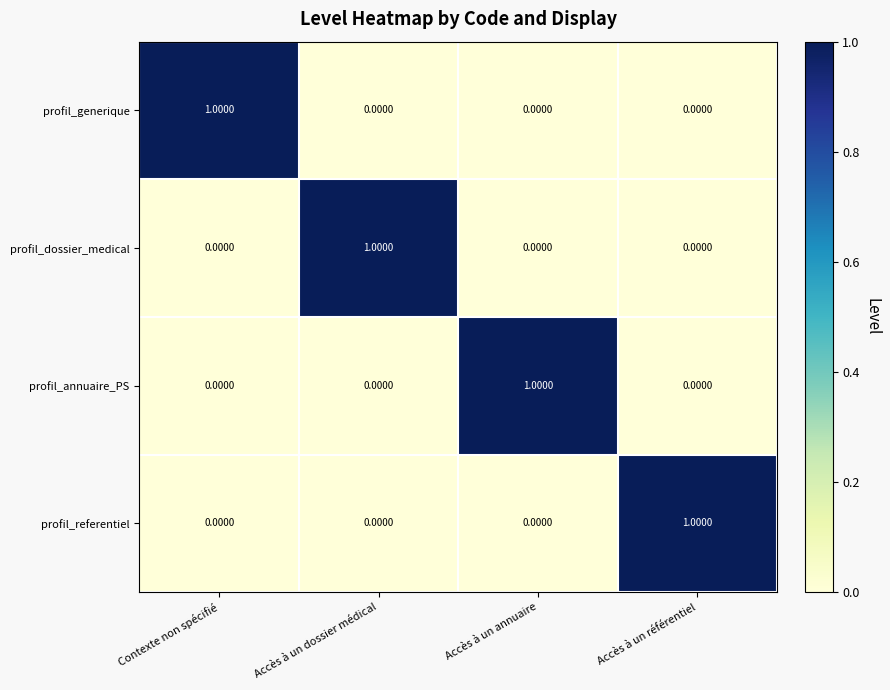

What is the difference between the highest and lowest values at Accès à un référentiel?

1